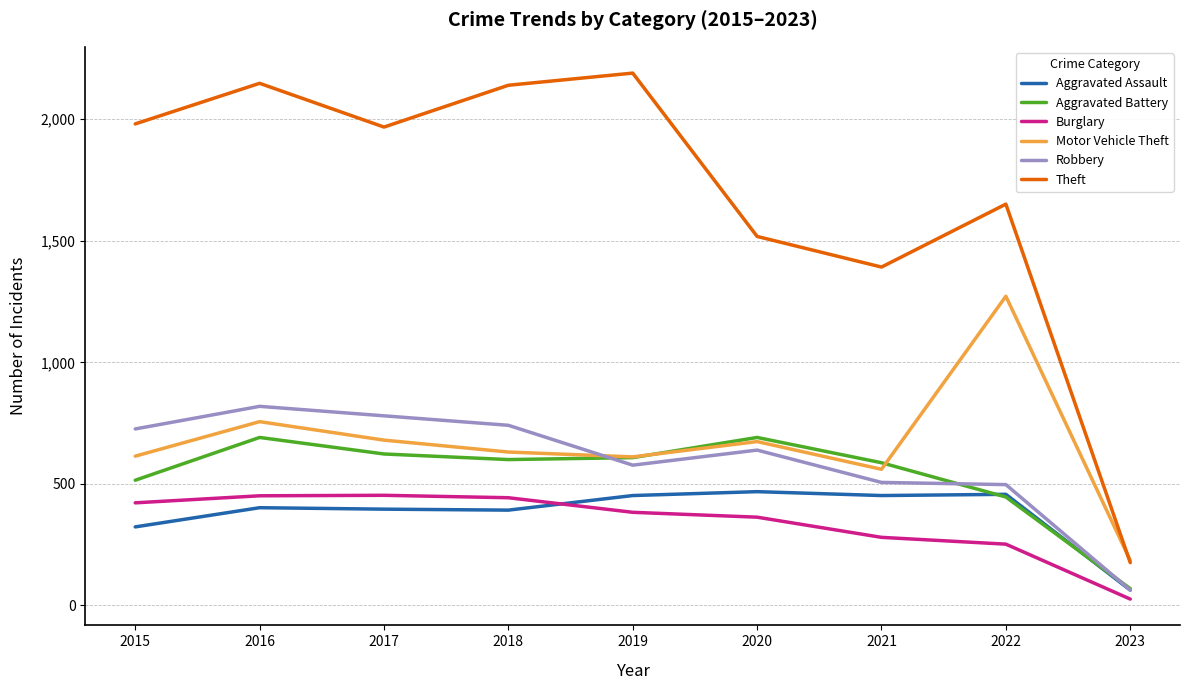

What is the approximate value of Robbery at 2021?

506